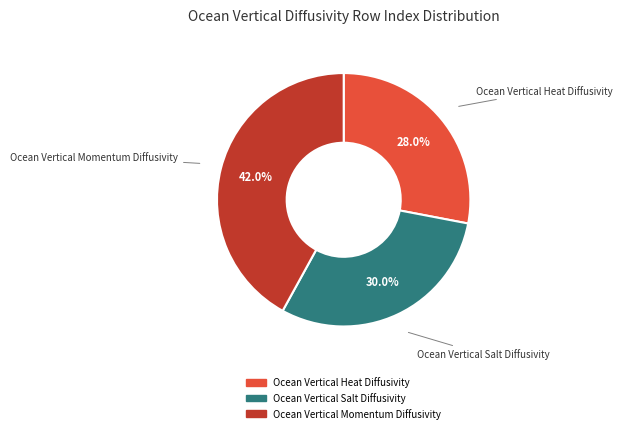

Which category has the smallest portion of the pie?

Ocean Vertical Heat Diffusivity